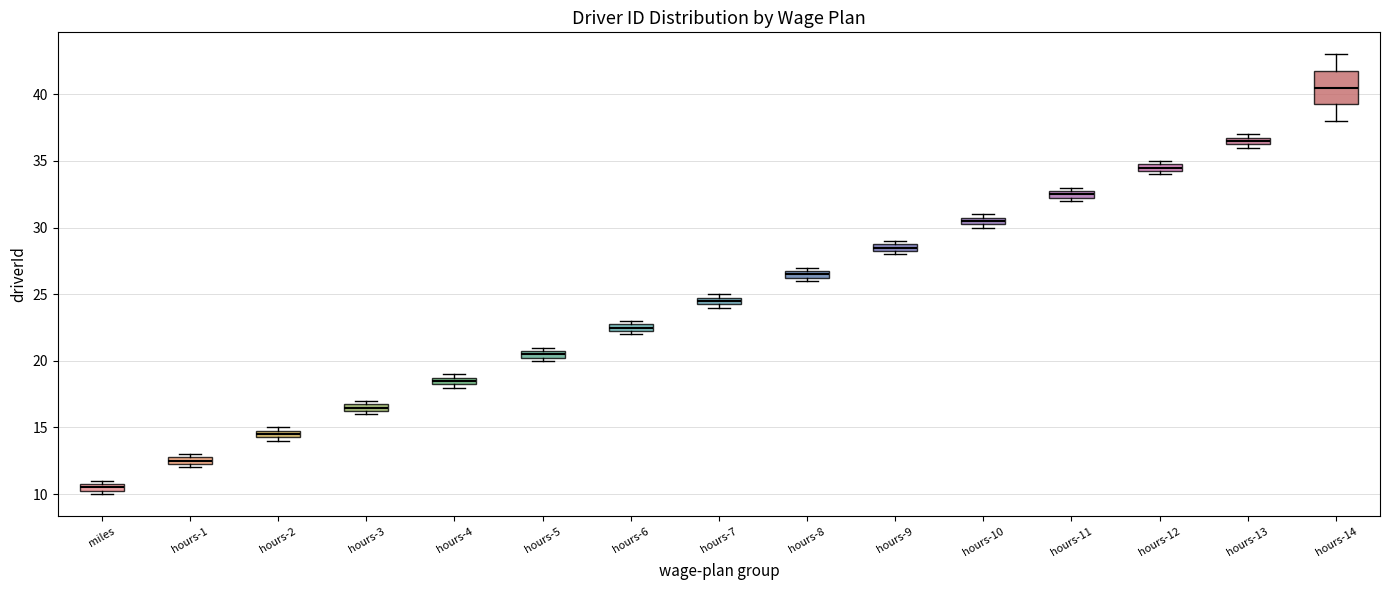

Which box has the lowest median line?

miles